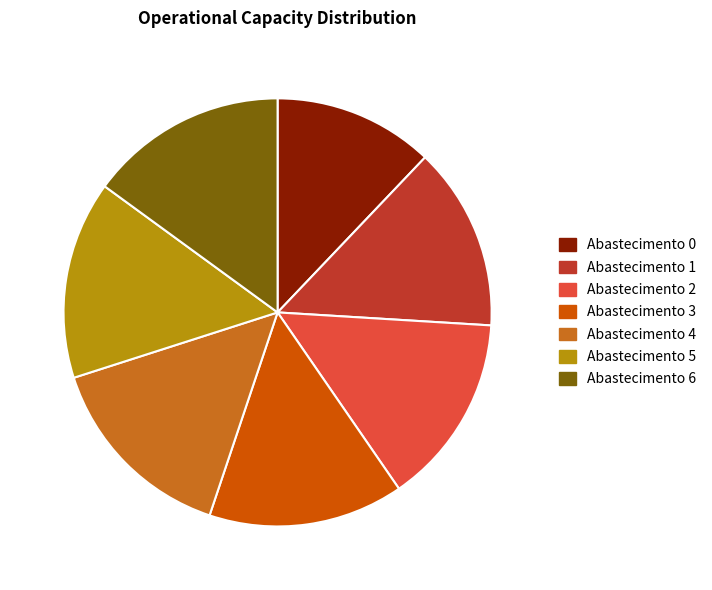

Does any single category account for the majority?

No